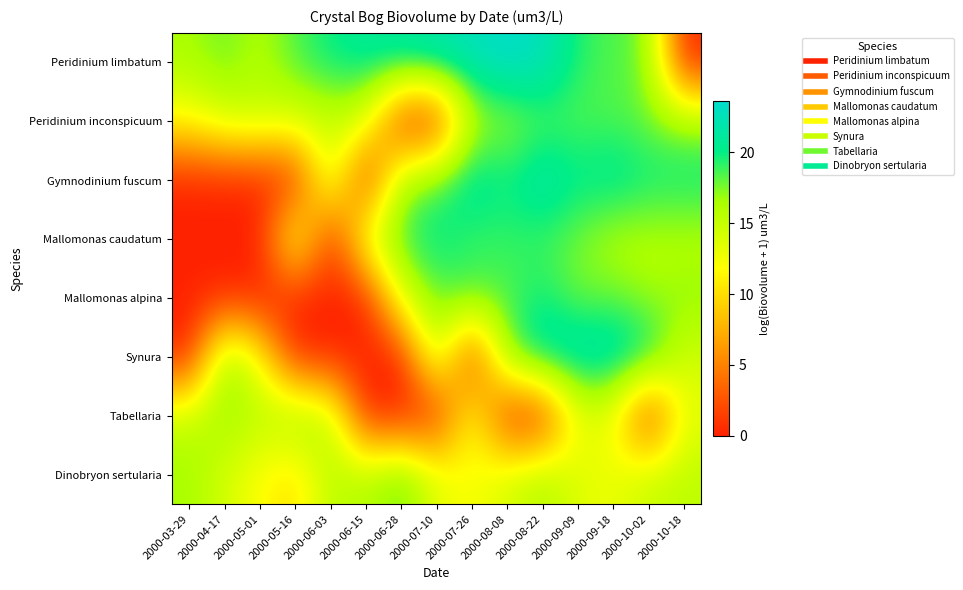

At which category does the chart reach its minimum across all series?

2000-10-18